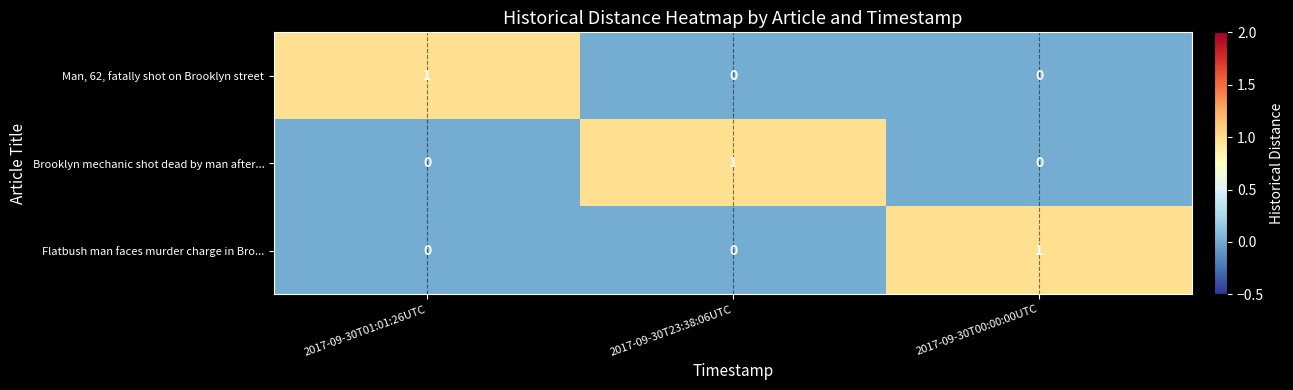

Which category has the highest value in the Flatbush man faces murder charge in Bro... series?

2017-09-30T00:00:00UTC